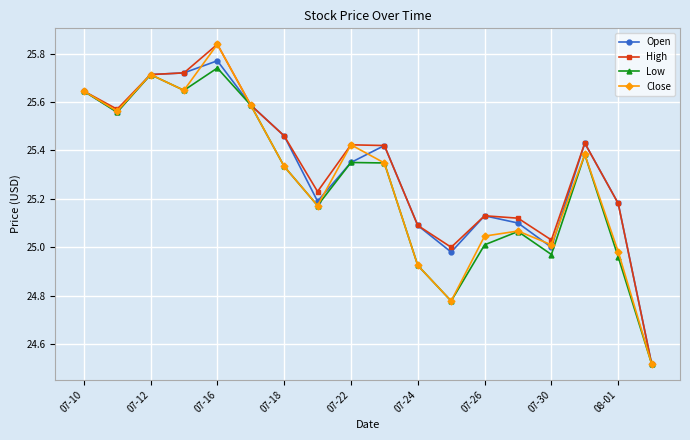

What are all the series names shown in the legend?

Open, High, Low, Close